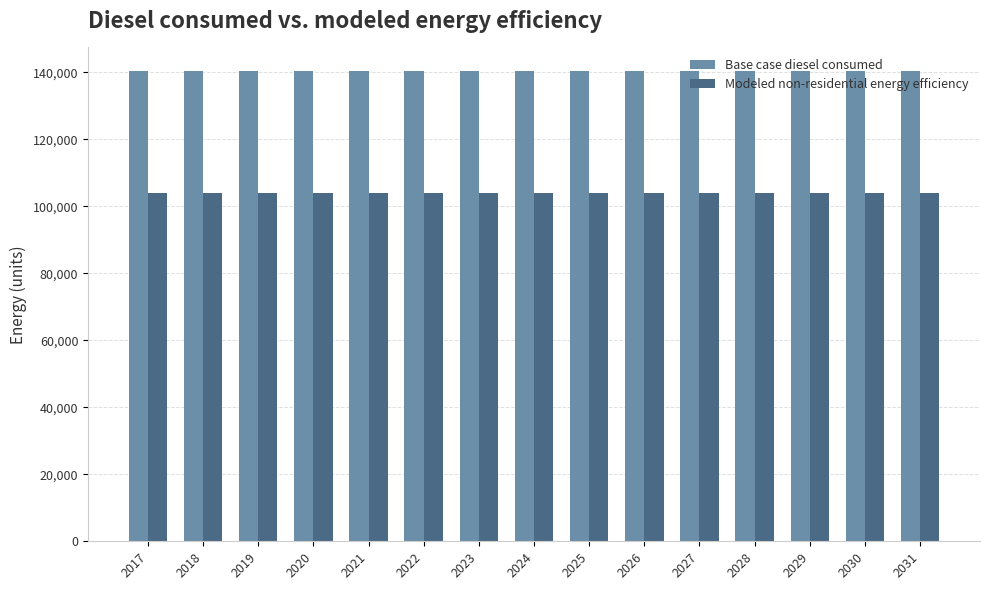

What is the sum of all Base case diesel consumed values?

2105751.2